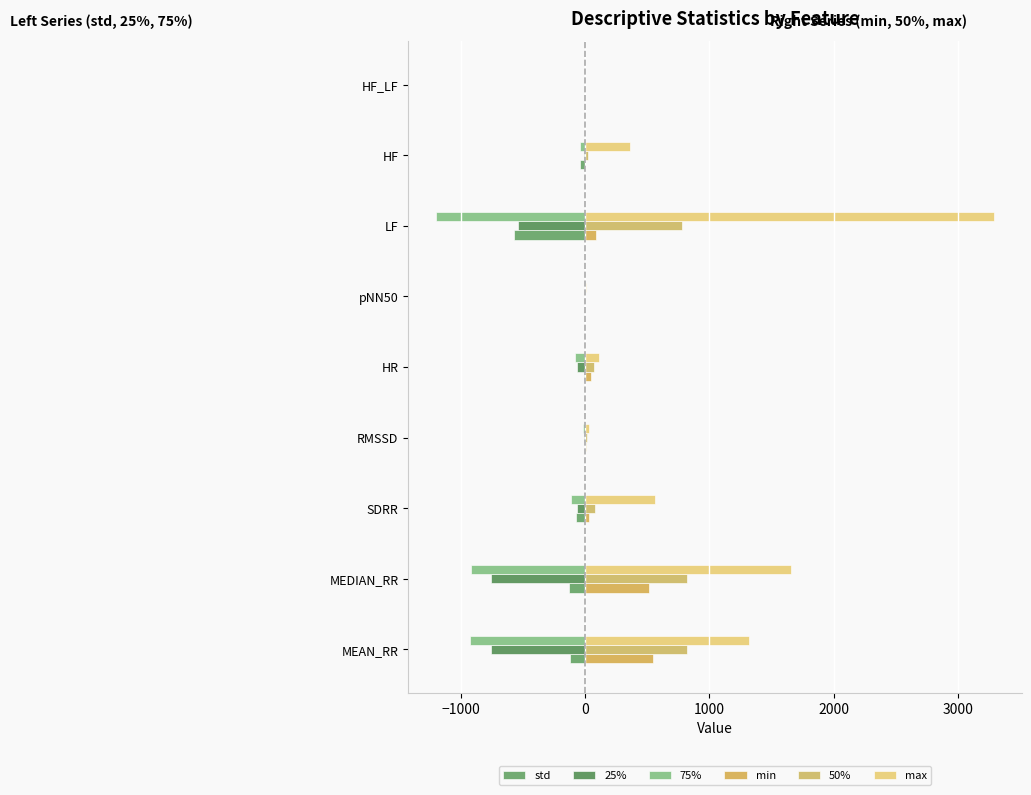

At which category is the sum across all series the highest?

LF